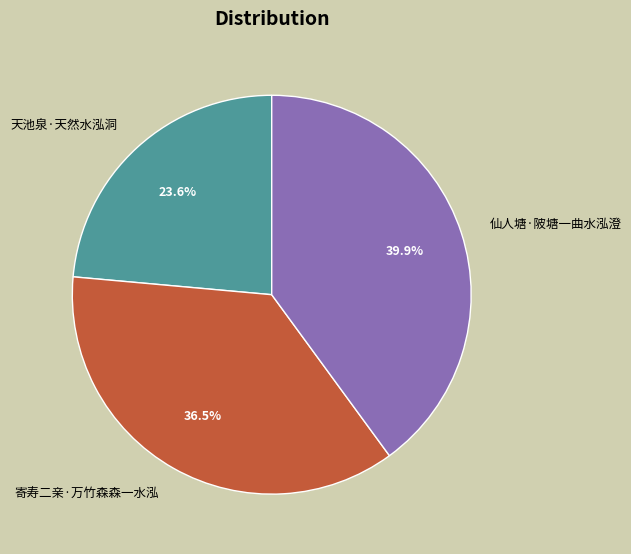

What is the ratio of the value at 仙人塘·陂塘一曲水泓澄 to the value at 寄寿二亲·万竹森森一水泓?

1.1